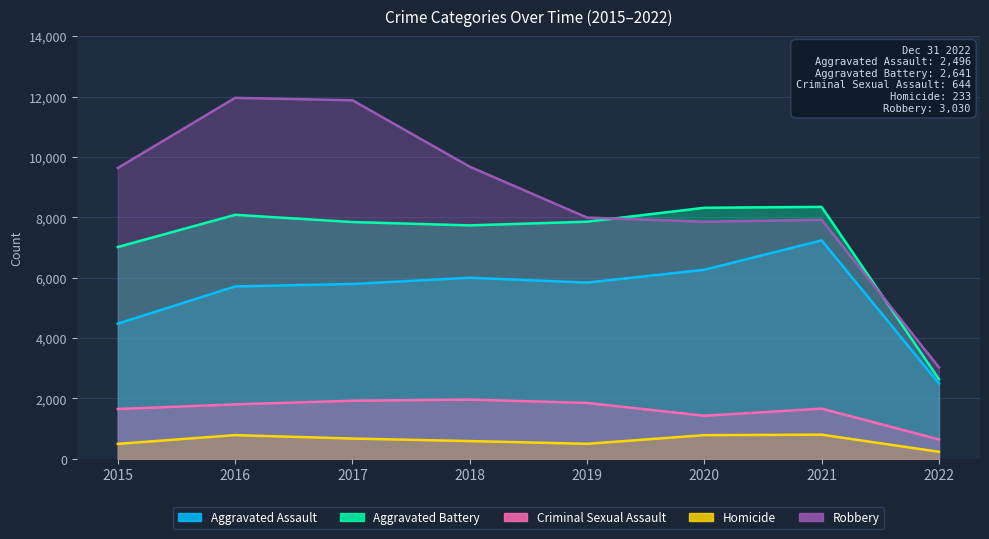

How many interior local valleys does the Aggravated Battery series have?

1